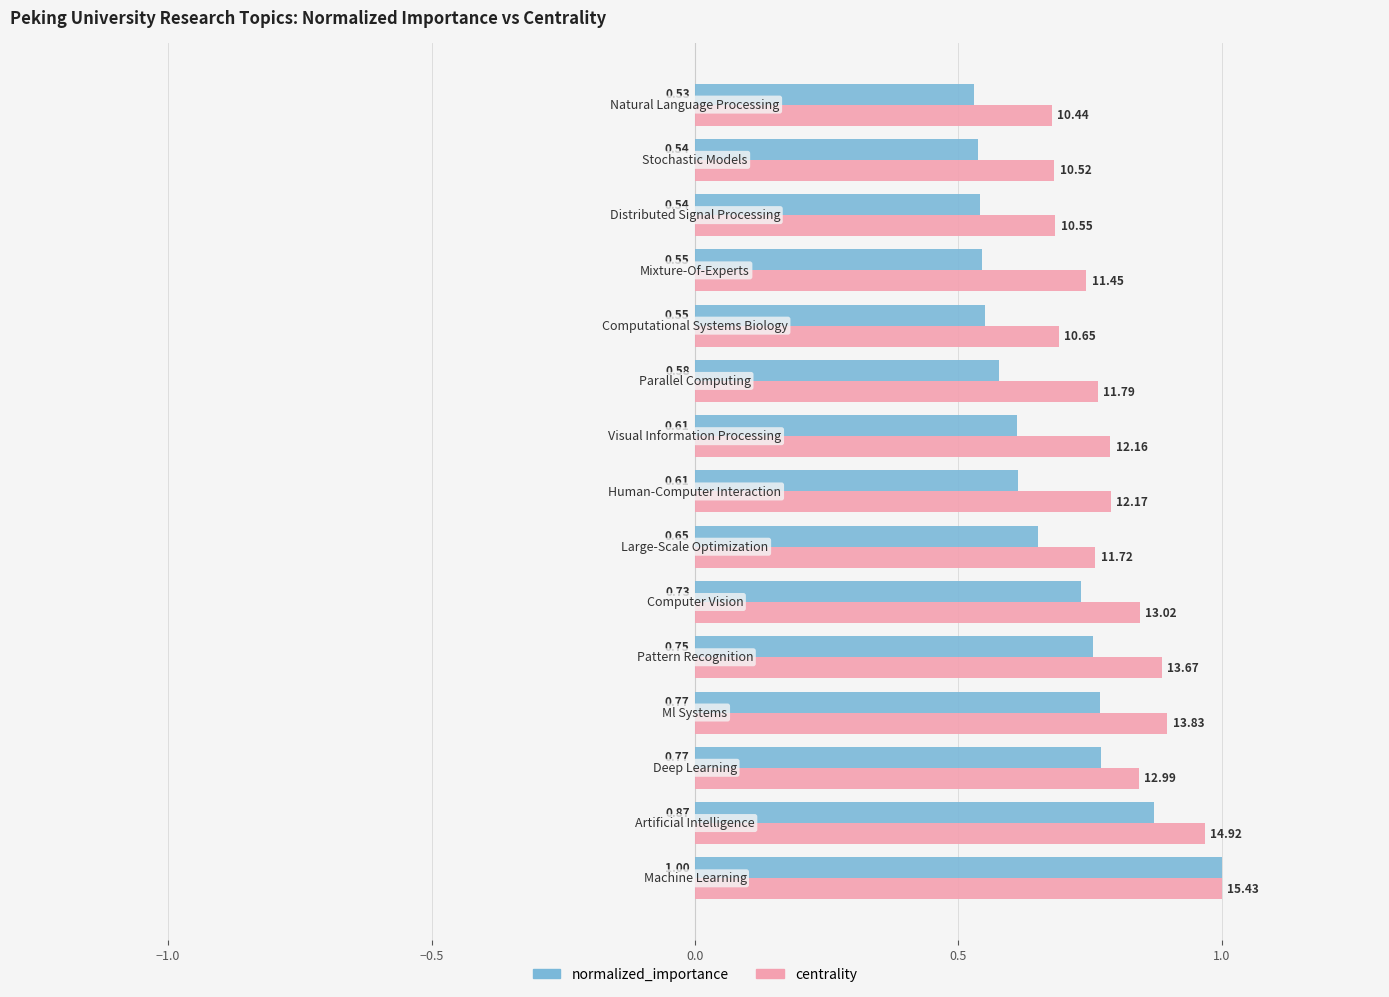

Which series has the largest total across all categories?

centrality